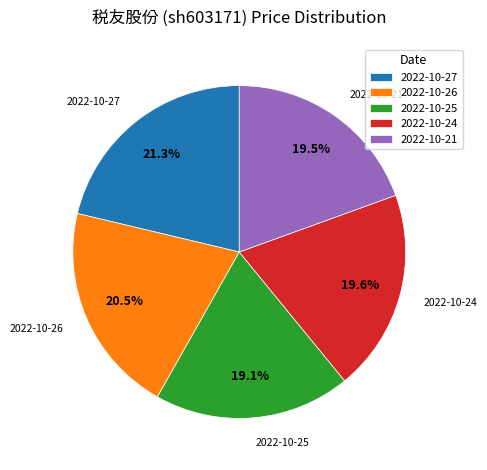

What is the ratio of the value at 2022-10-25 to the value at 2022-10-21?

1.0